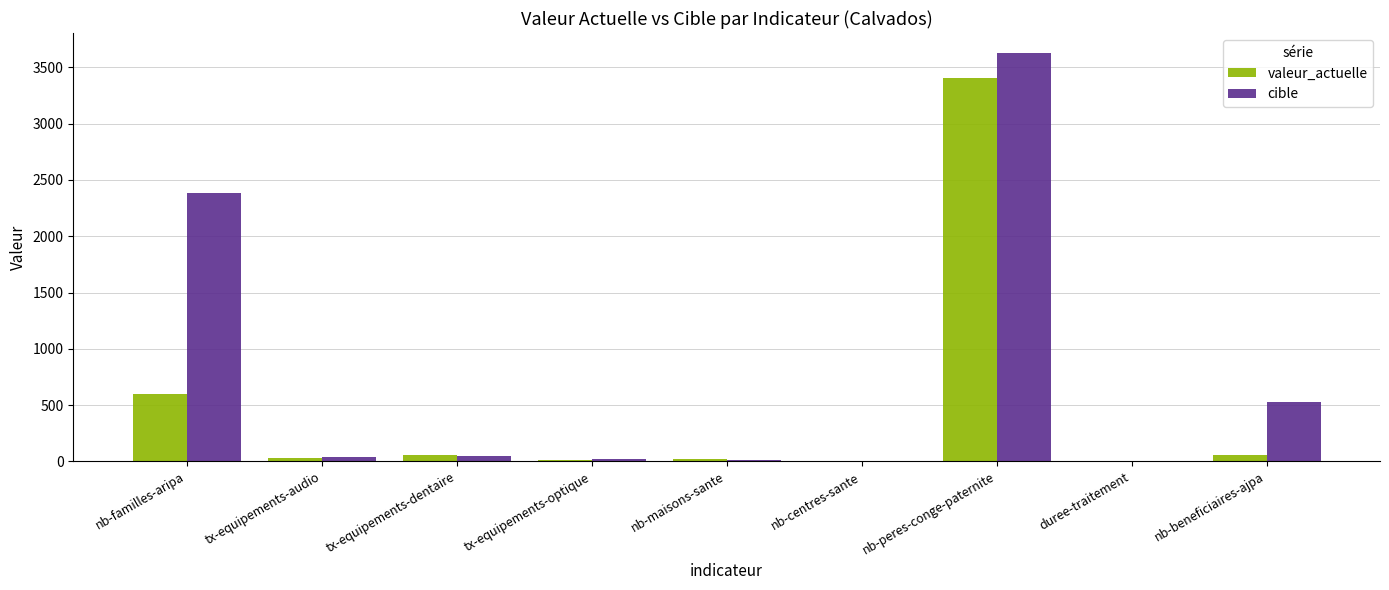

True or false: cible has a value of 16.0 at nb-maisons-sante.

True